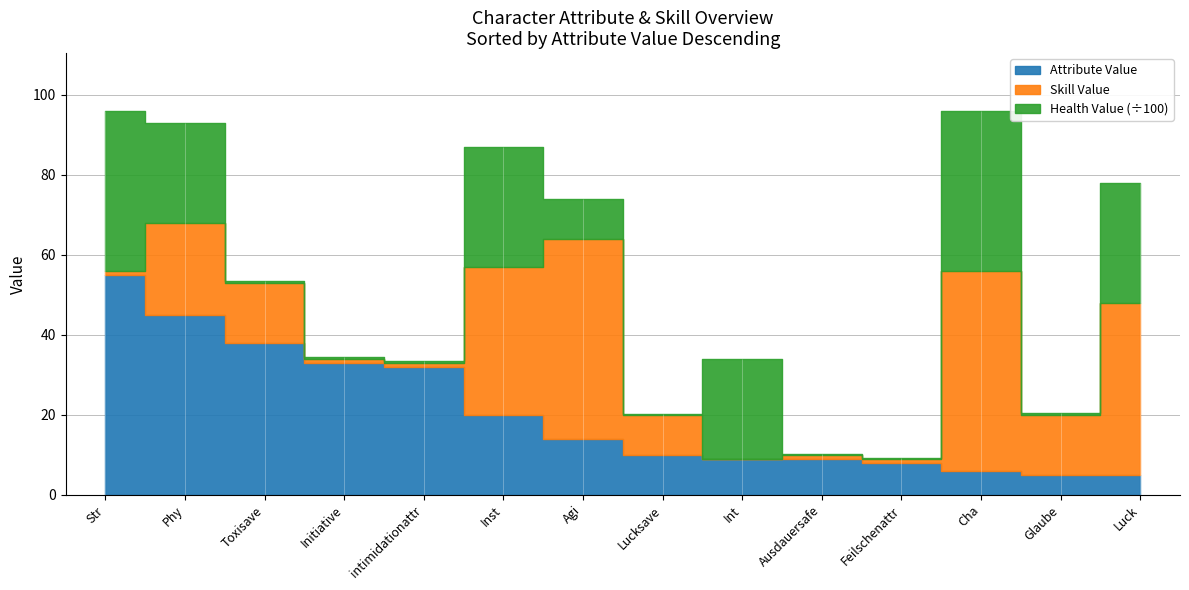

How many series are shown in this chart?

3